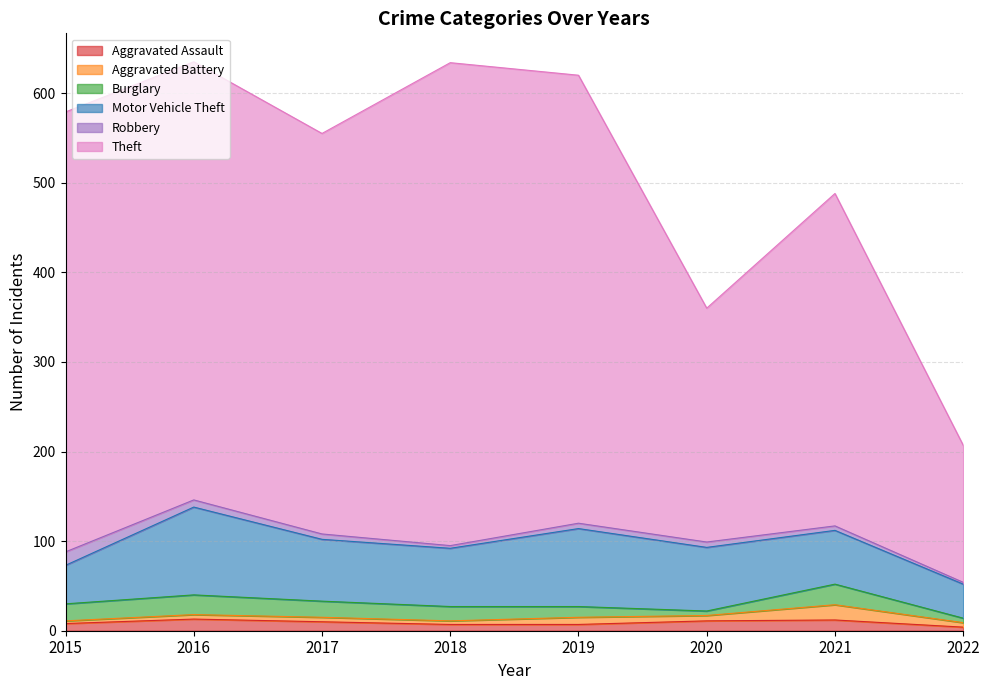

True or false: Burglary and Motor Vehicle Theft intersect in this chart.

False